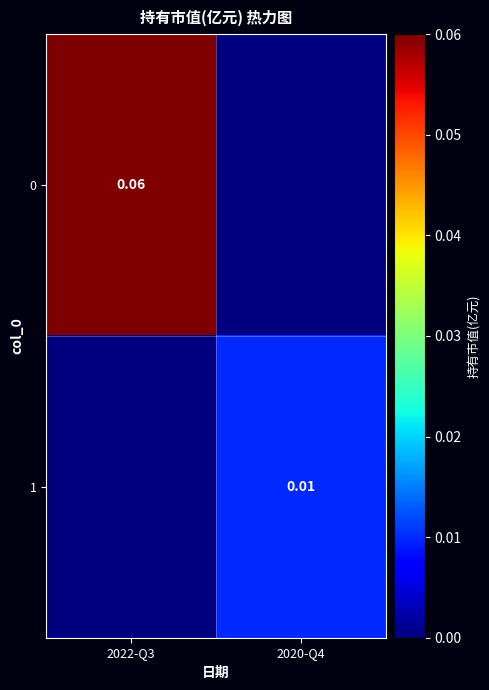

Is the value of 1 at 2020-Q4 greater than the value of 0 at 2022-Q3?

No